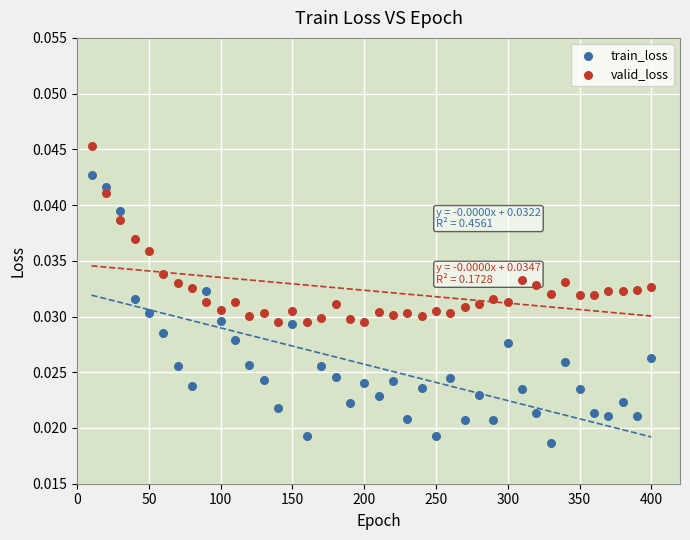

Which series contains the highest Y value?

valid_loss